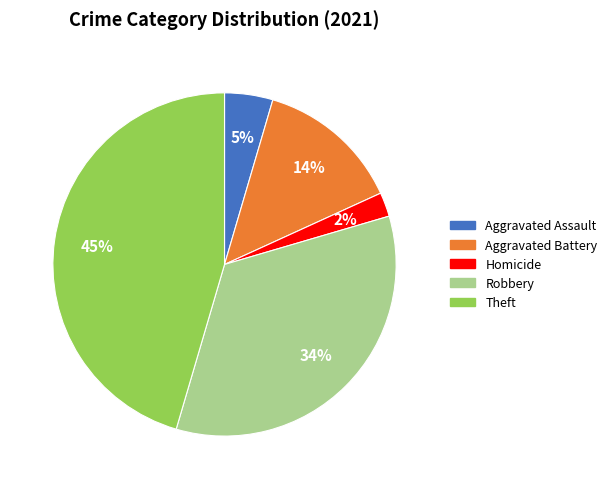

To the nearest percent, what is the difference between the largest and smallest slice percentages?

43%